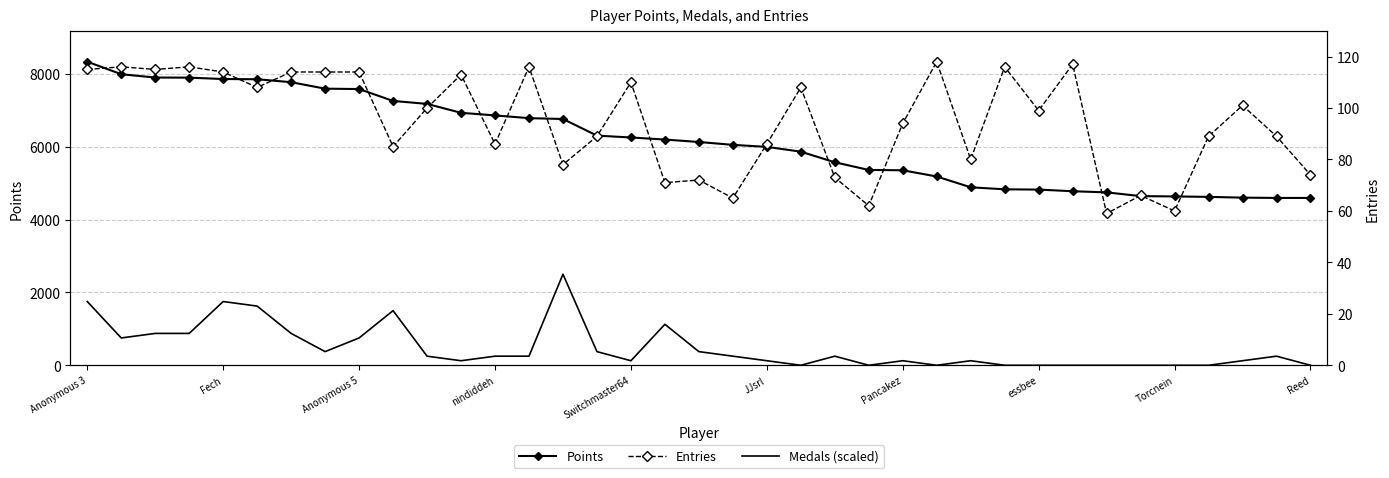

What is the approximate value of Entries at 14?

78.0